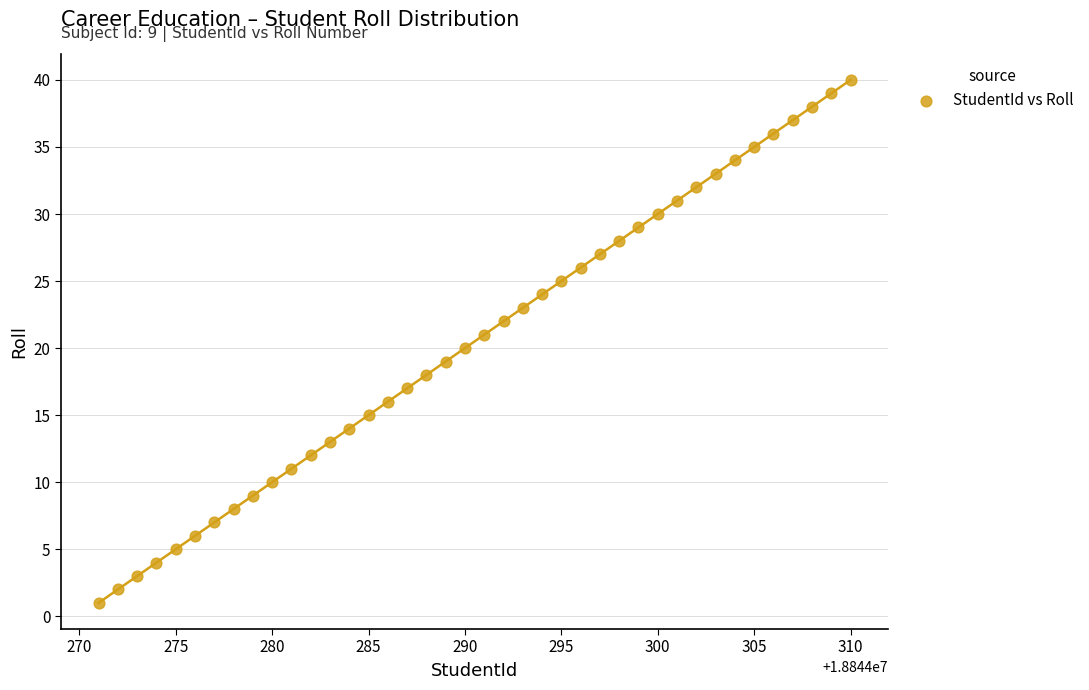

What is the range of Y values (max minus min)?

39